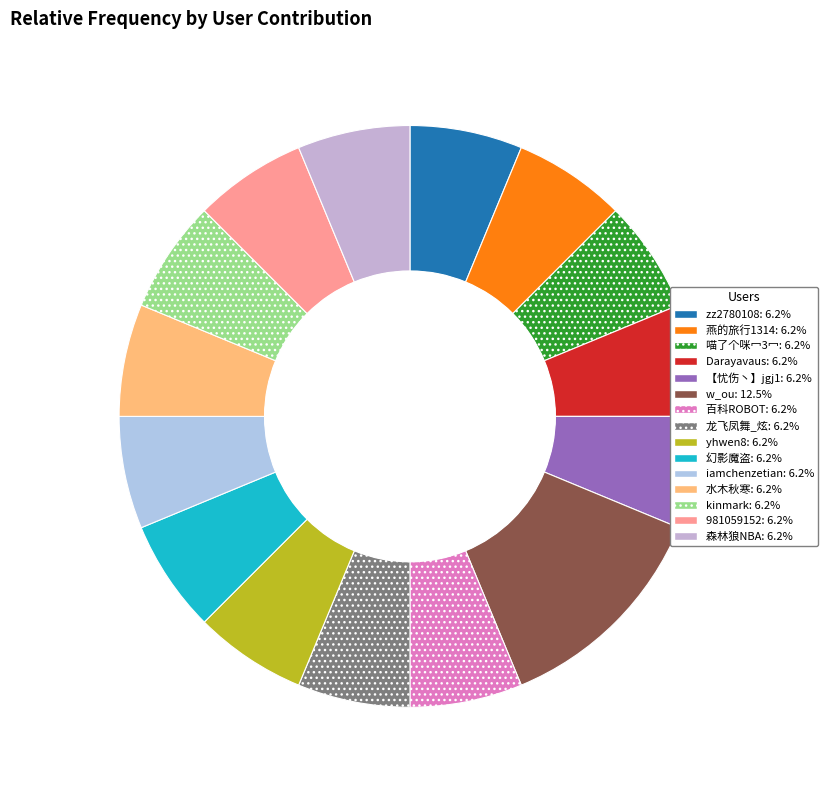

Which category has the biggest portion of the pie?

w_ou